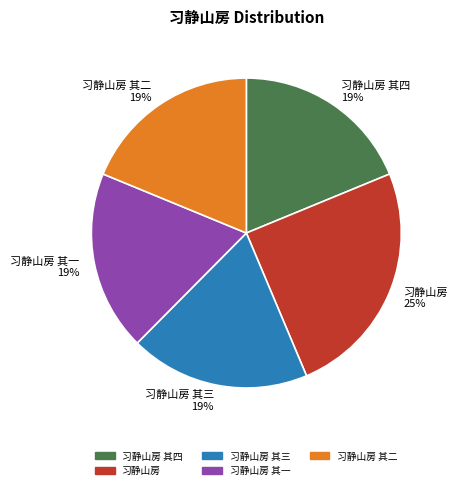

Which category has the biggest portion of the pie?

习静山房